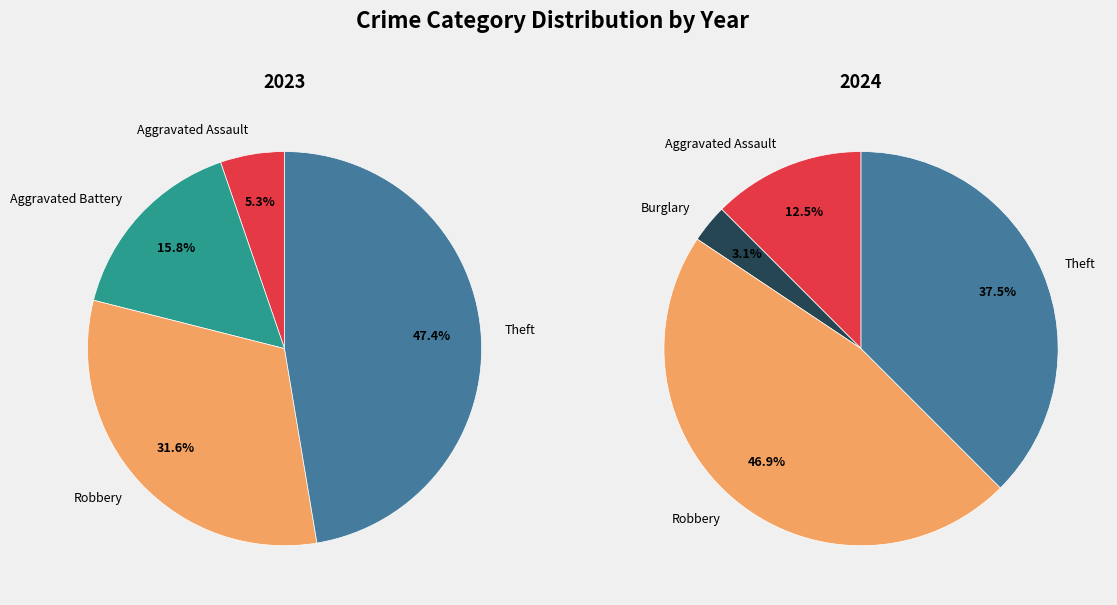

Does values_2024 account for over 50% of the chart?

No